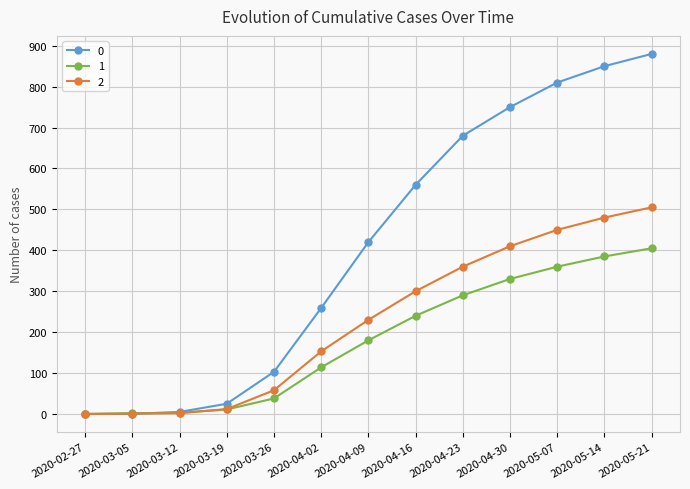

What is the label of the 6th point from the right?

2020-04-16